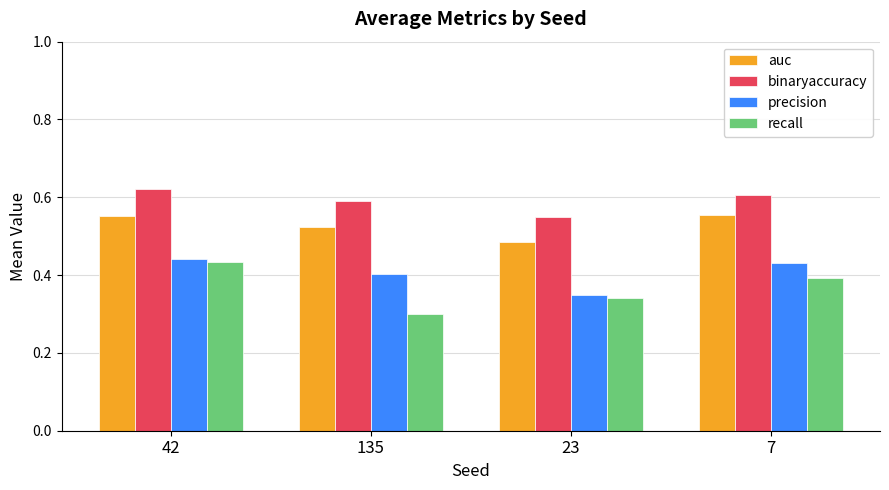

Which series has the largest total across all categories?

binaryaccuracy